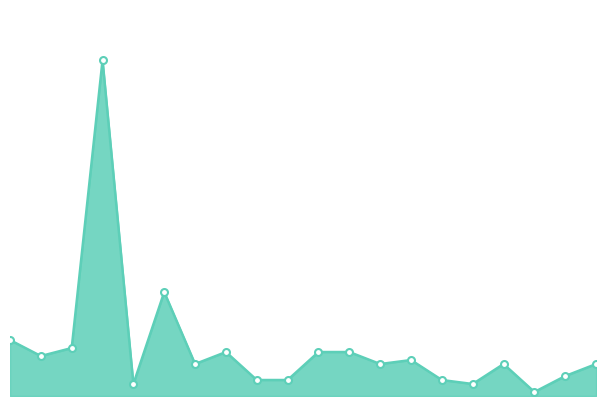

Reading left to right, list all the values displayed in this chart.

1=14	2=10	3=12	4=84	5=3	6=26	7=8	8=11	9=4	10=4	11=11	12=11	13=8	14=9	15=4	16=3	17=8	18=1	19=5	20=8